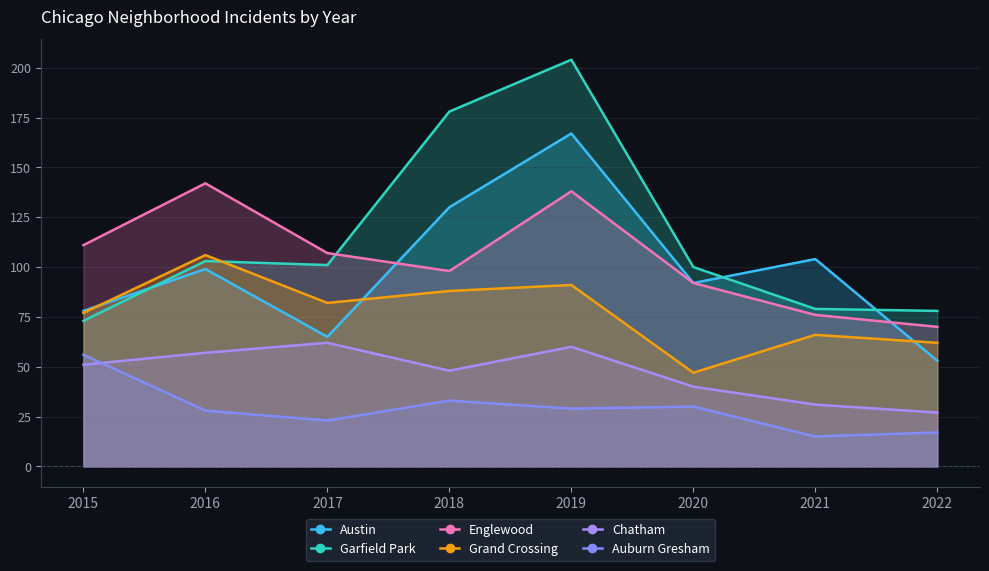

Which series has the largest total across all categories?

Garfield Park